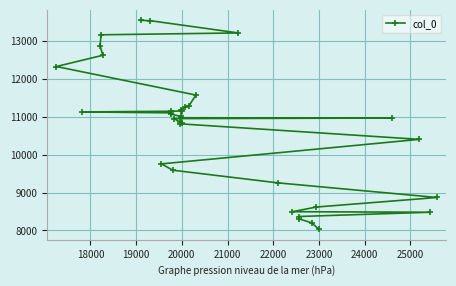

What is the value of the 19th point from the left?

10836.0